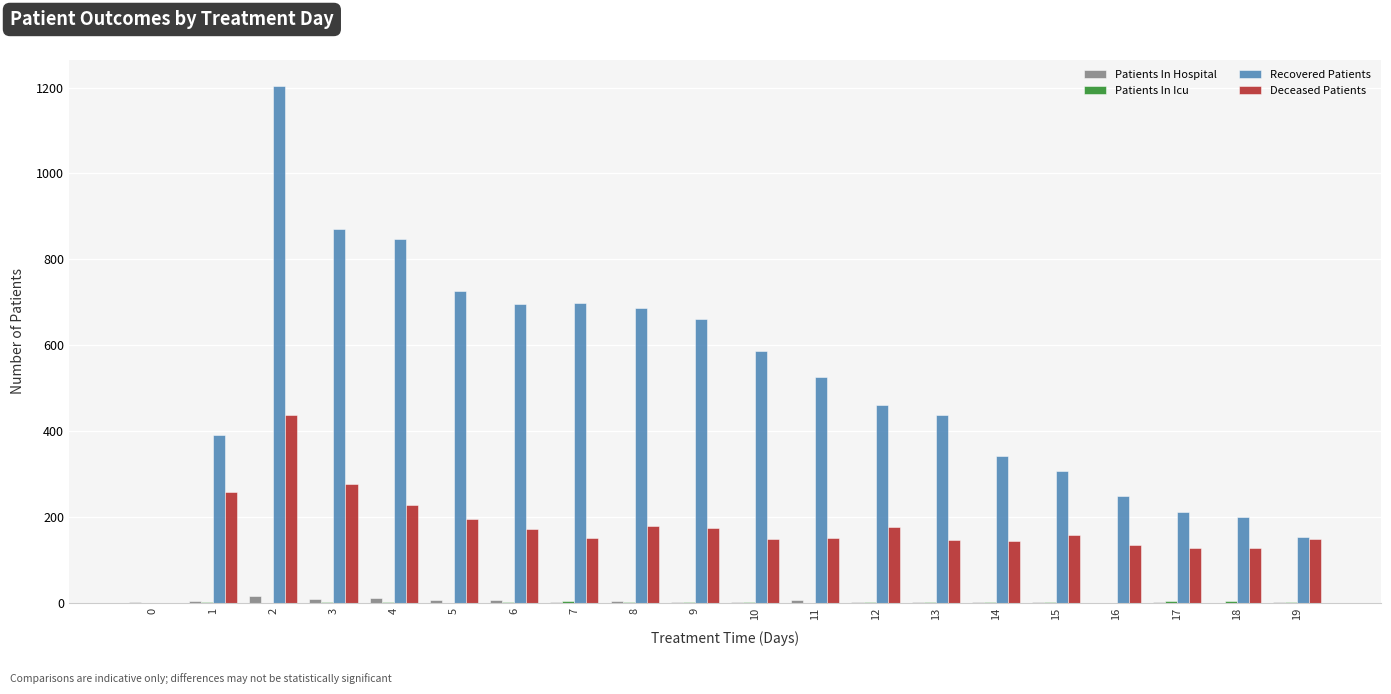

Is the value of Recovered Patients at 10 greater than the value of Deceased Patients at 4?

Yes